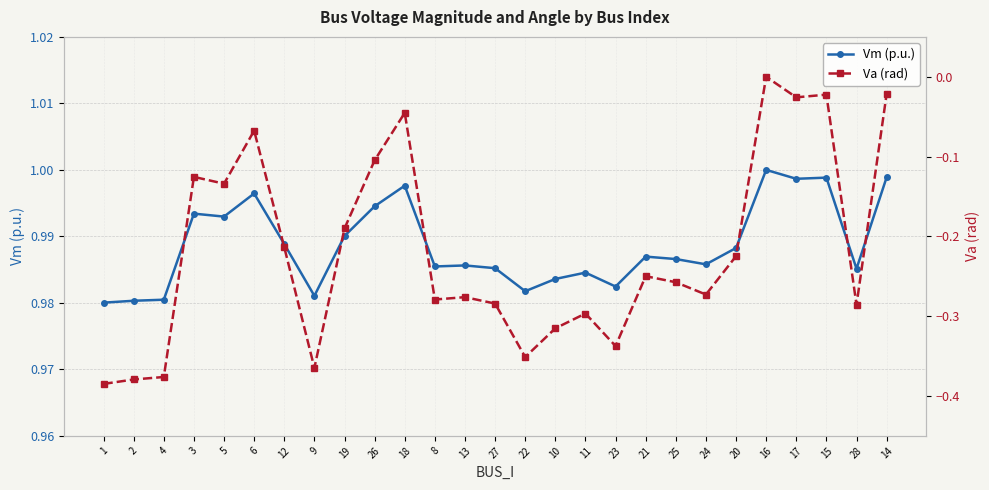

Does the chart display data point markers on the line(s)?

Yes